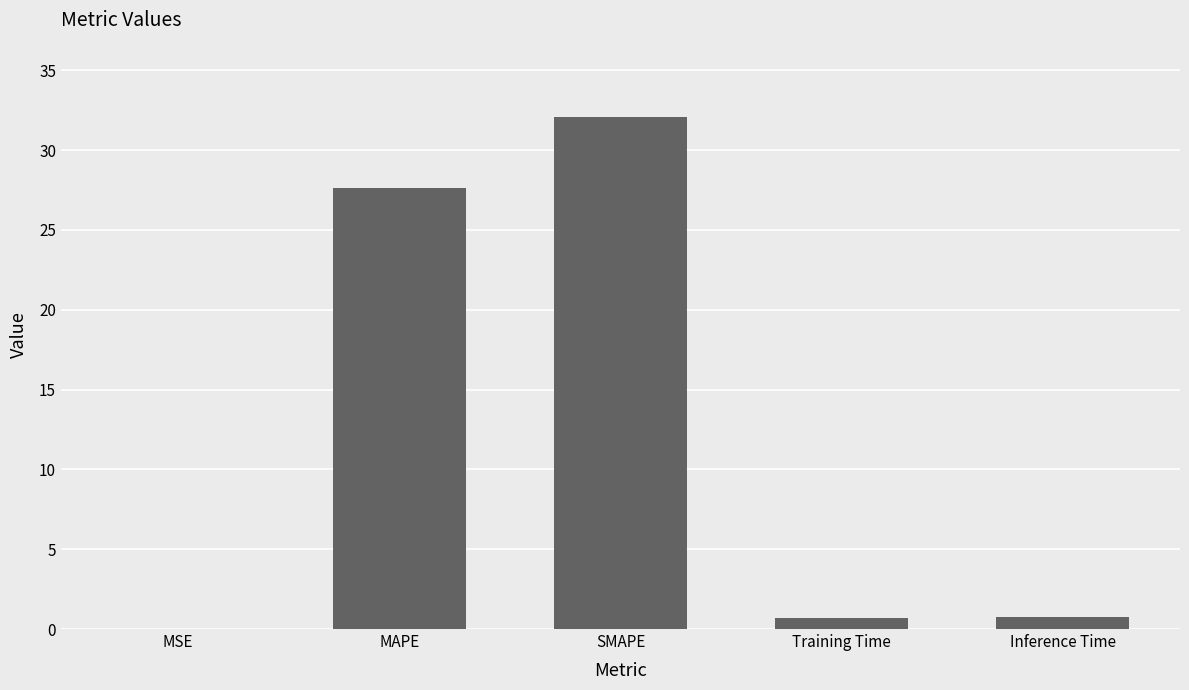

What is the sum of the values at Inference Time and SMAPE?

32.8